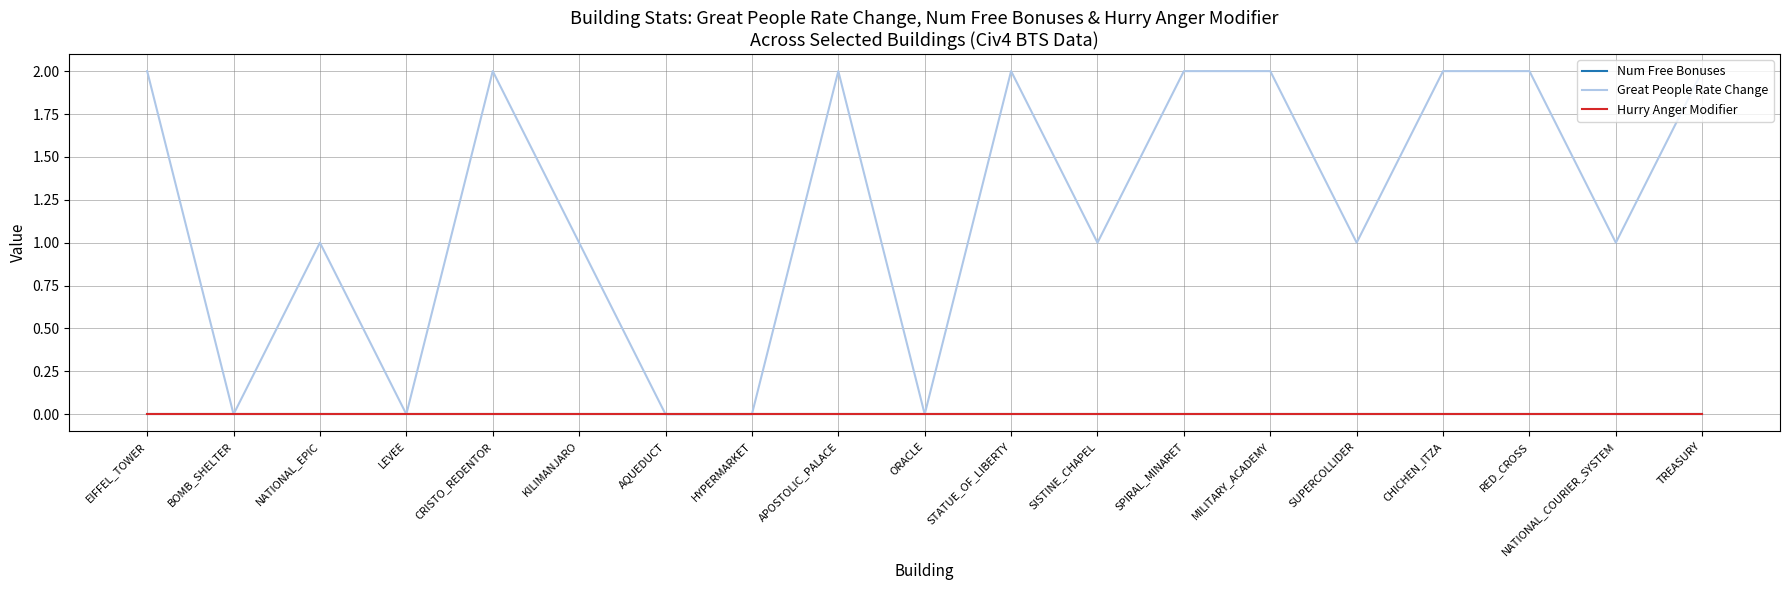

True or false: Num Free Bonuses and Great People Rate Change intersect in this chart.

False